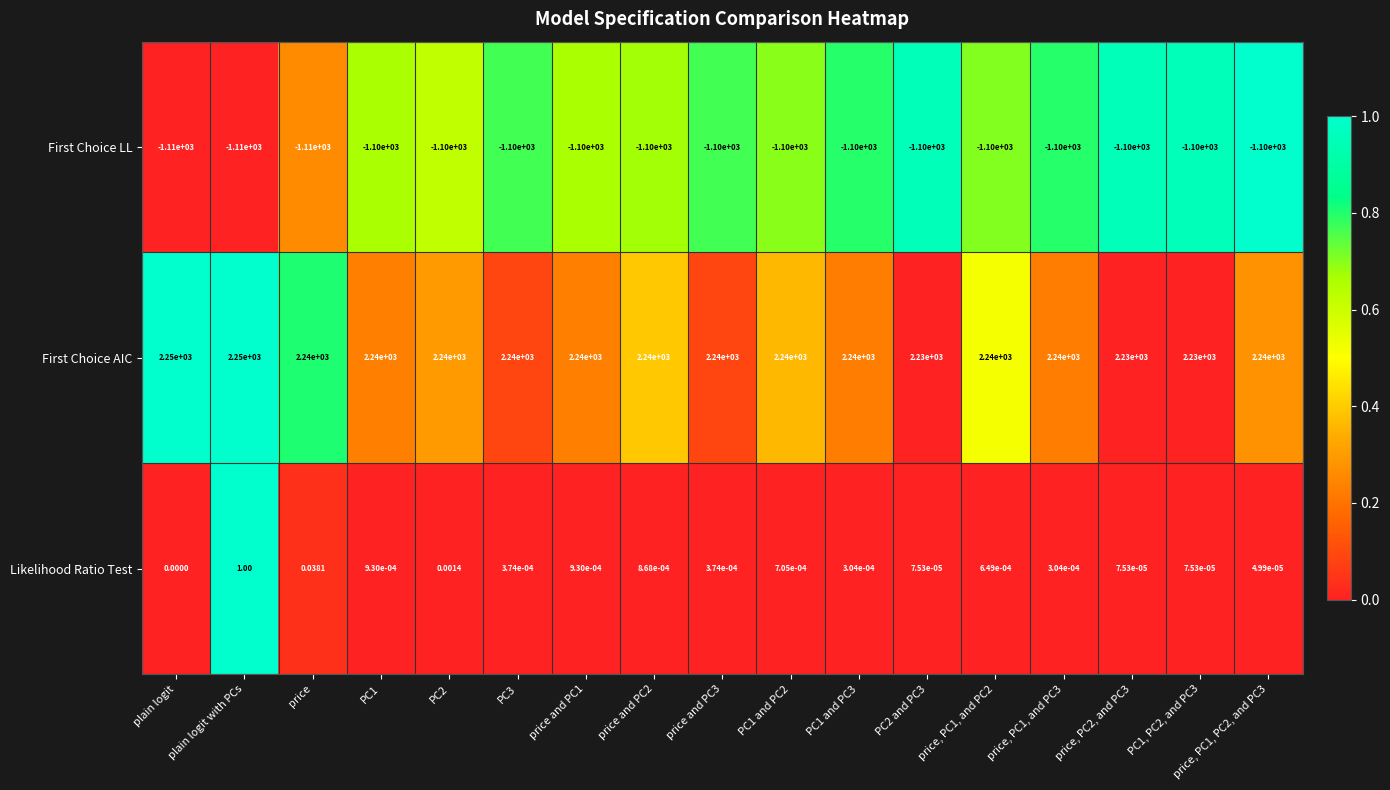

At which label does Likelihood Ratio Test reach its peak?

plain logit with PCs